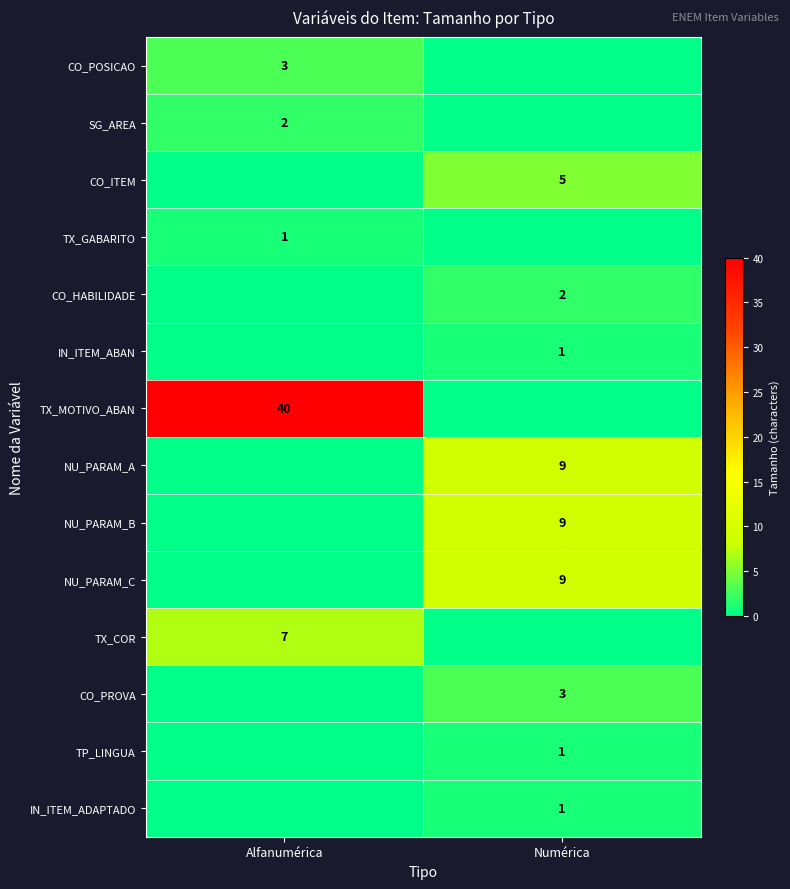

The TP_LINGUA series shows 2 at Numérica. True or false?

False